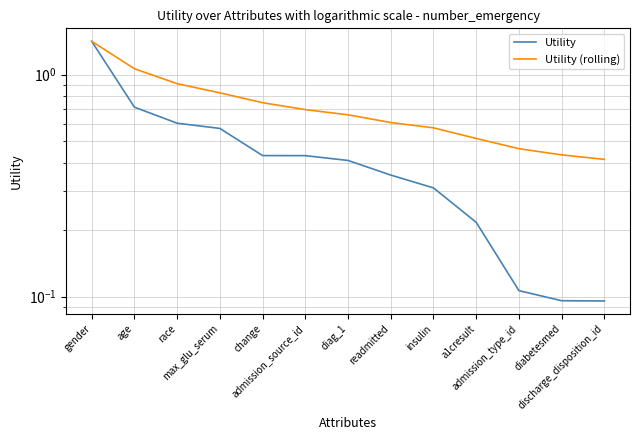

What is the sum of the Utility (rolling) values at change and insulin?

1.3